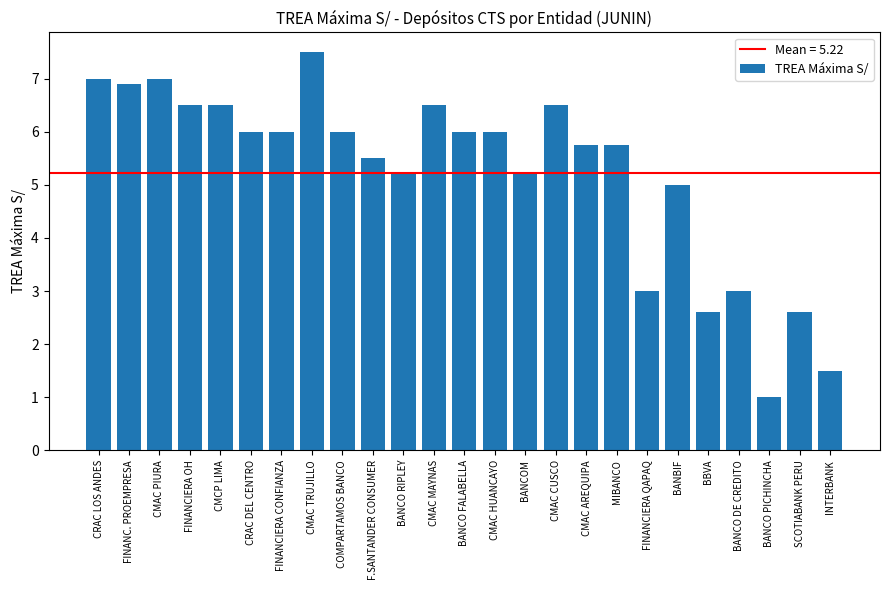

What is the sum of all values?

130.6